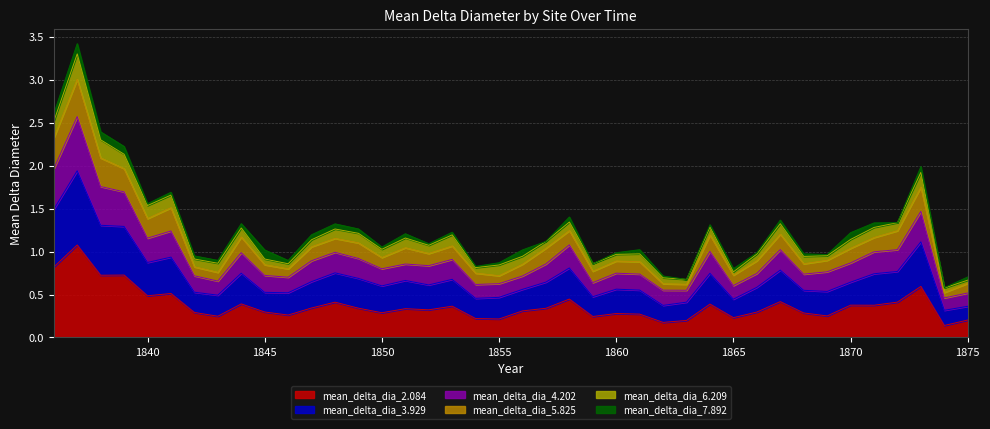

In mean_delta_dia_4.202, how many points are lower than both neighbors (excluding endpoints)?

11